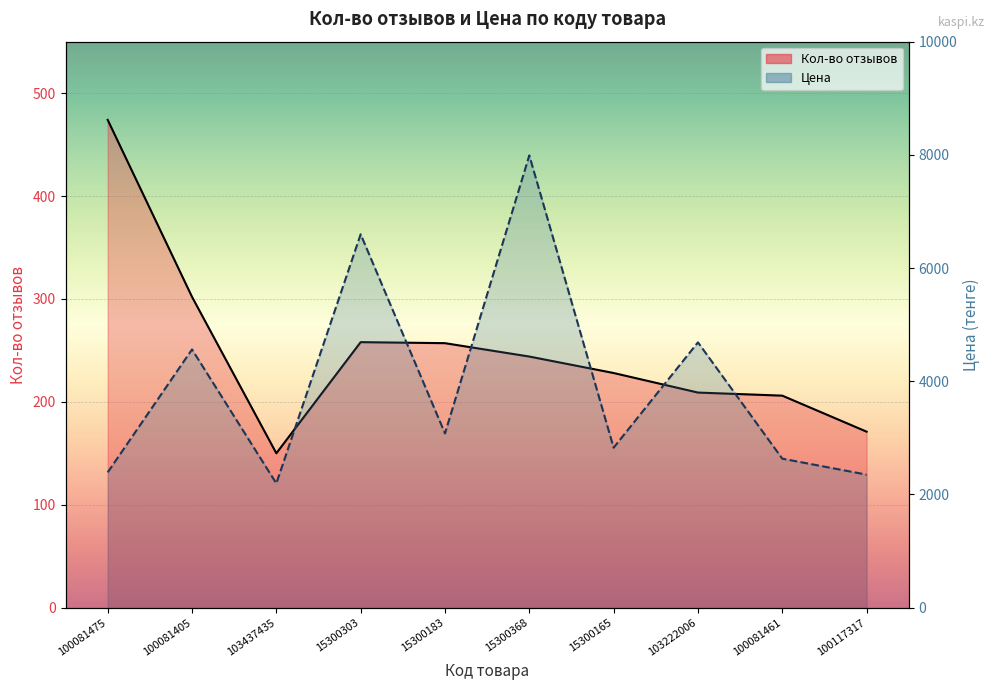

Is it true that Цена equals 3078 at 15300183?

True